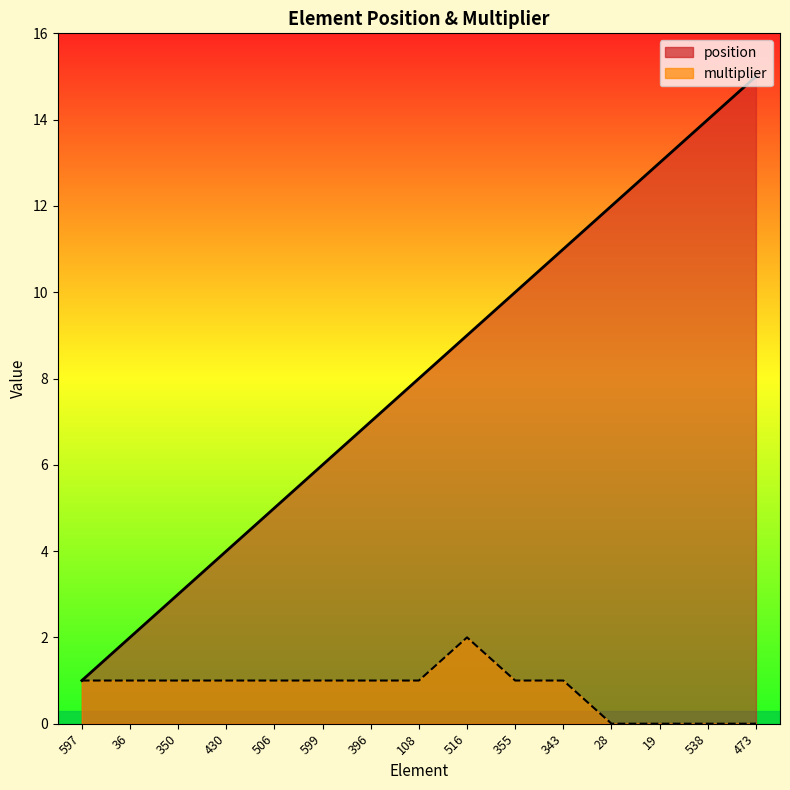

How many lines are shown in the chart?

2